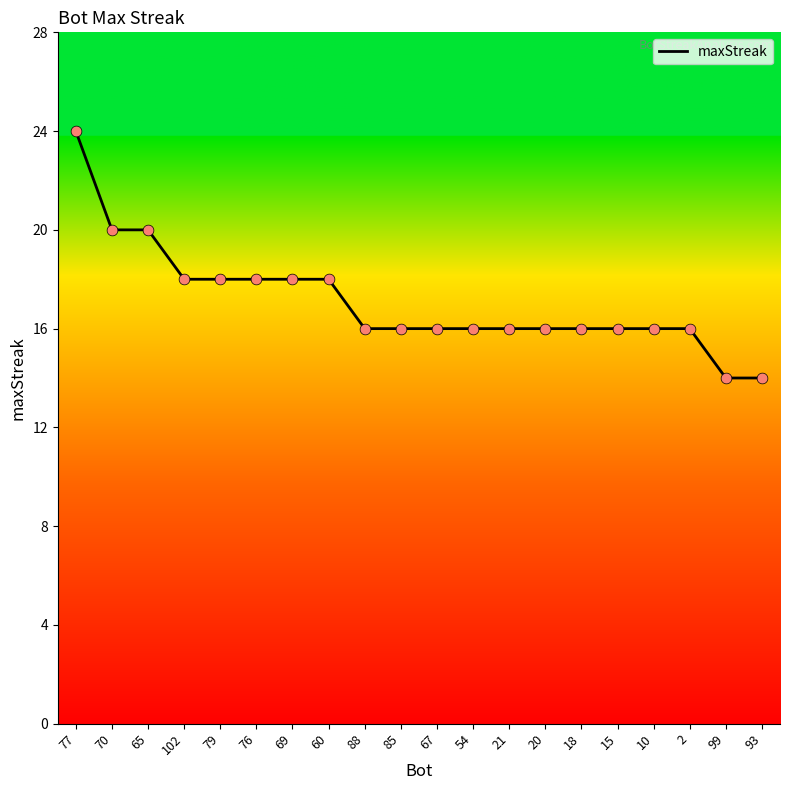

Which has a higher value, 65 or 67?

65